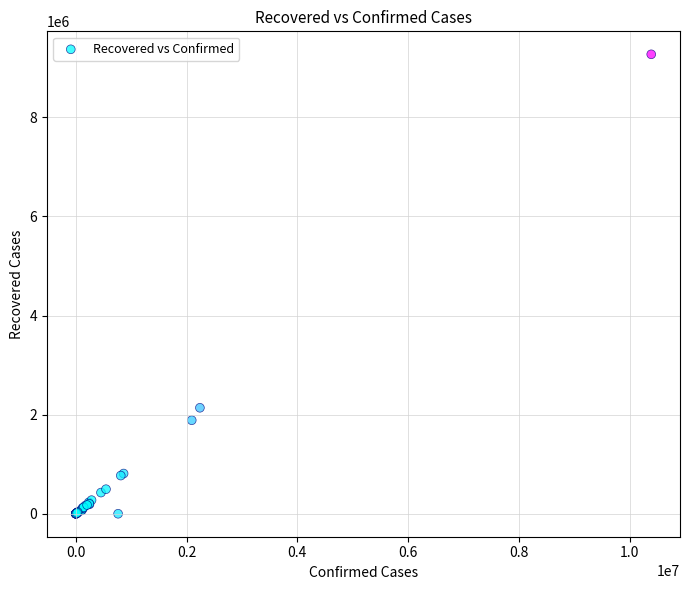

What Y value in the scatter plot is closest to 4635250?

2138193